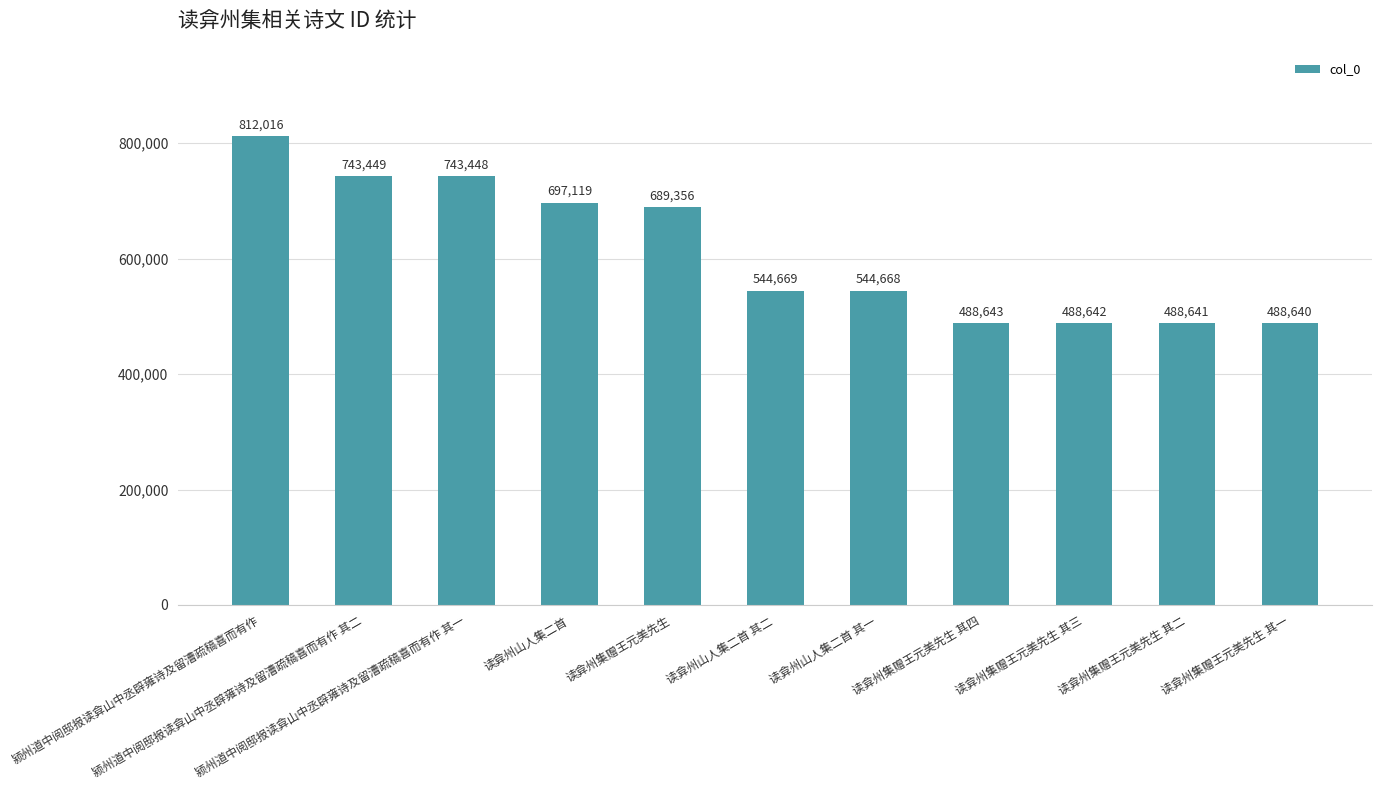

Which has a higher value, 读弇州集赠王元美先生 其四 or 读弇州山人集二首 其一?

读弇州山人集二首 其一